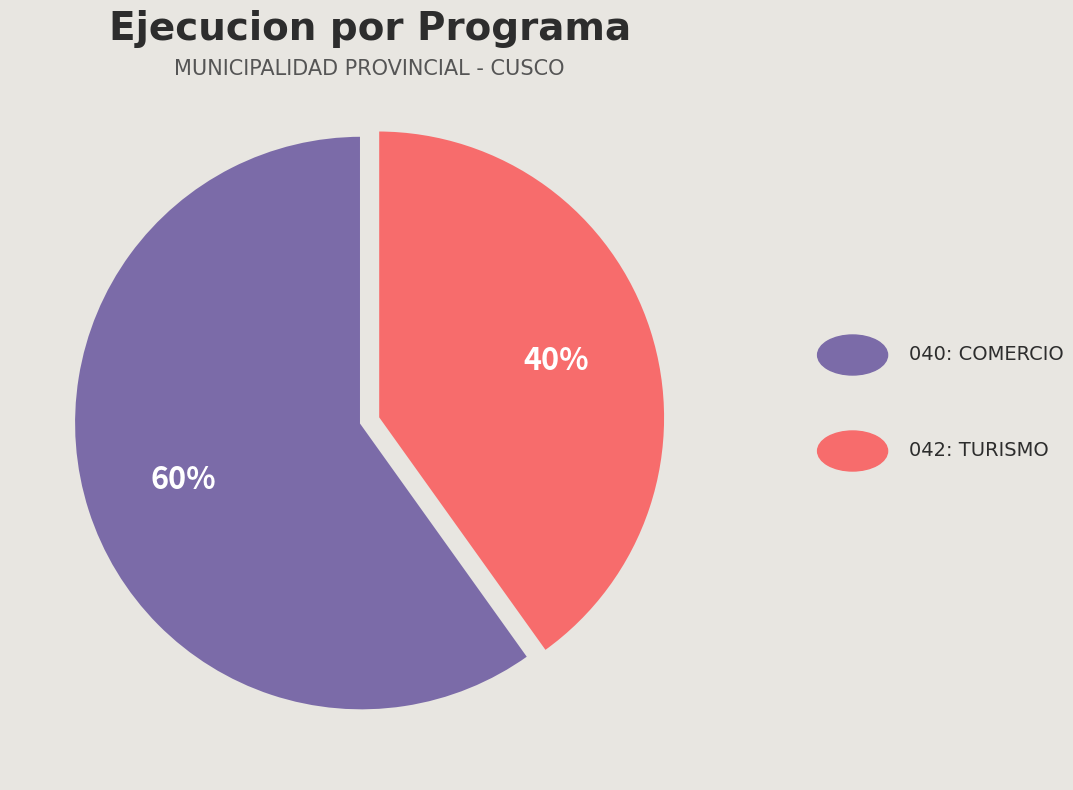

Count the number of slices in the pie.

2